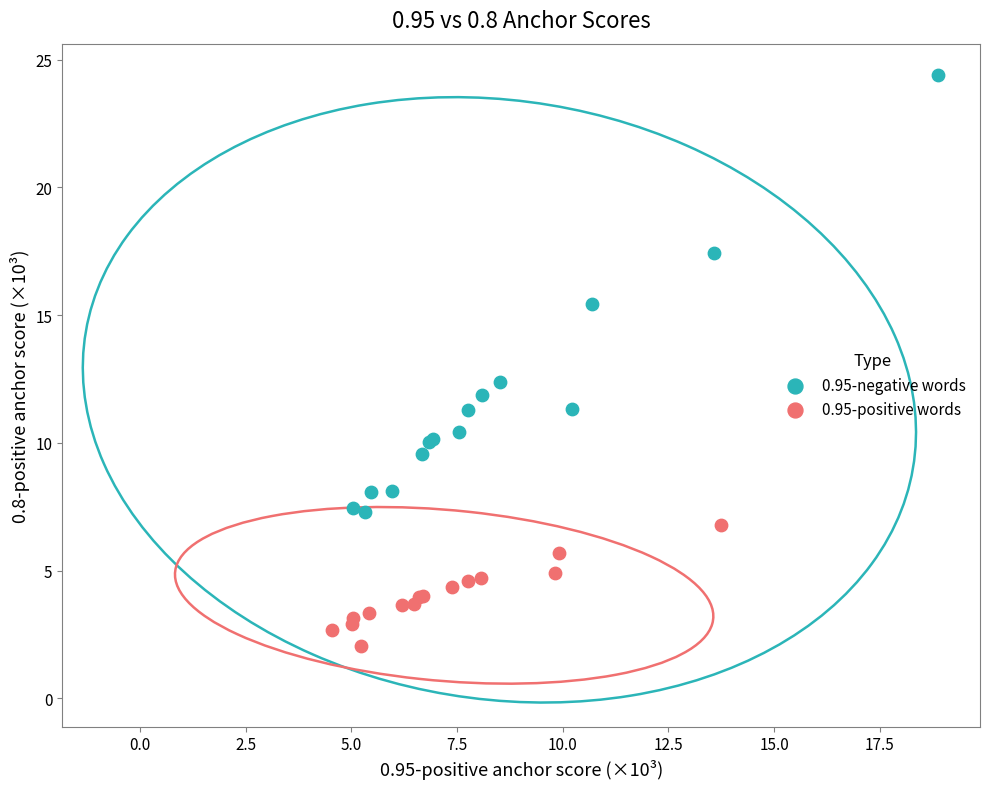

Which series contains the lowest Y value?

0.95-positive words